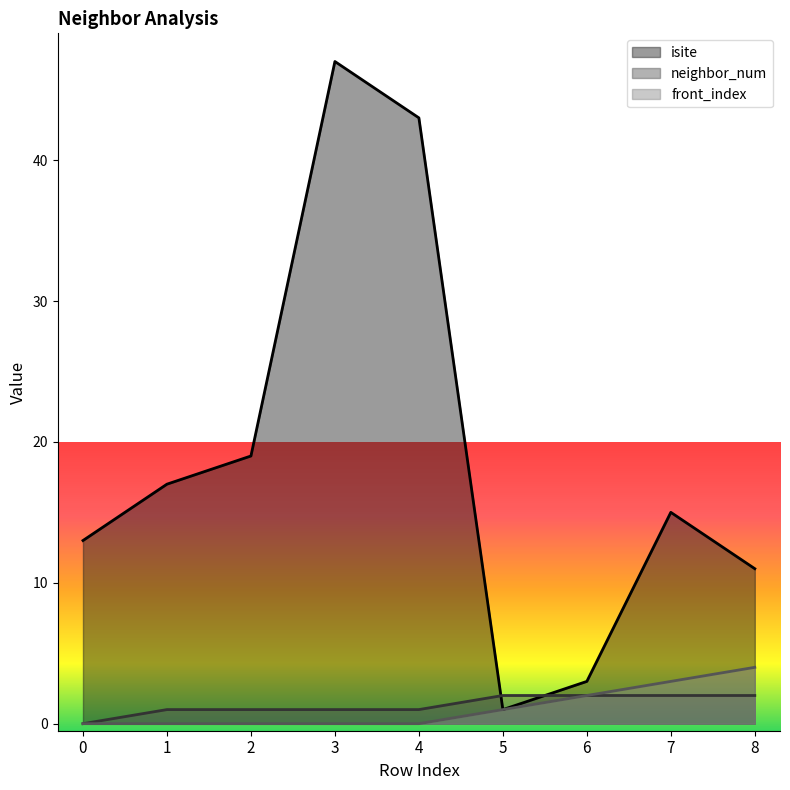

What is the spread (max minus min) of values at 2?

19